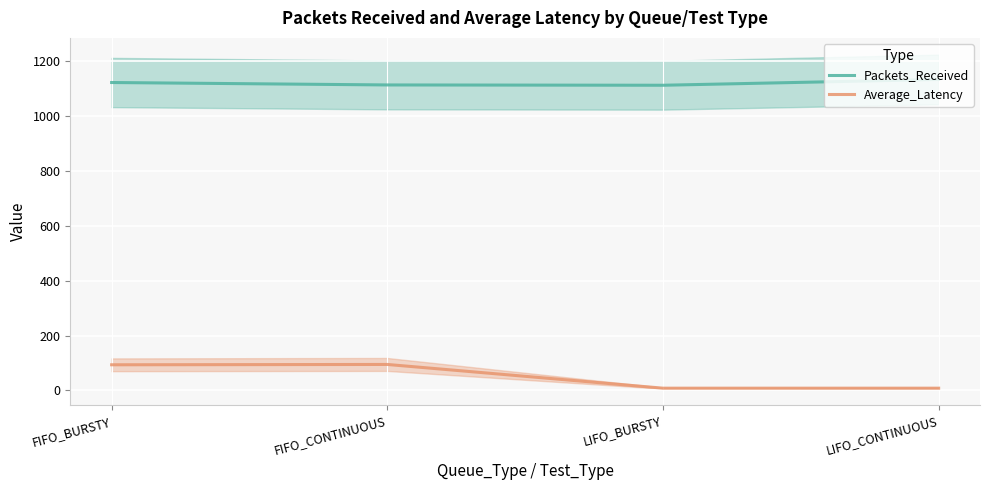

What is the label of the 4th point from the left?

LIFO_CONTINUOUS